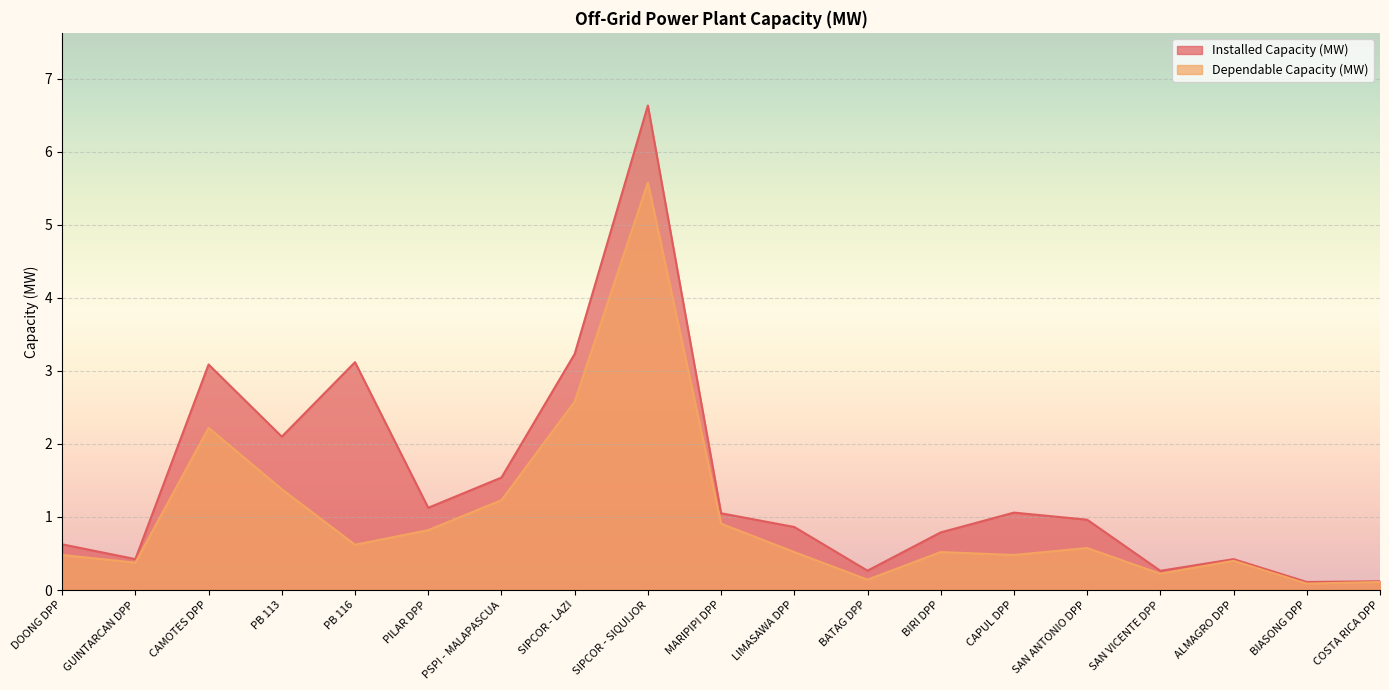

At LIMASAWA DPP, list the series in order from largest to smallest.

Installed Capacity (MW), Dependable Capacity (MW)